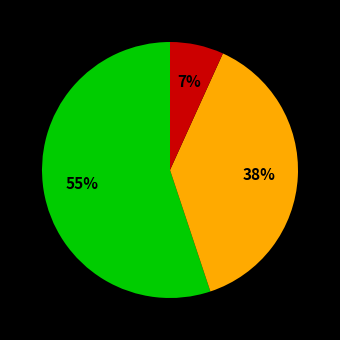

Is there any slice that represents more than half of the pie?

Yes